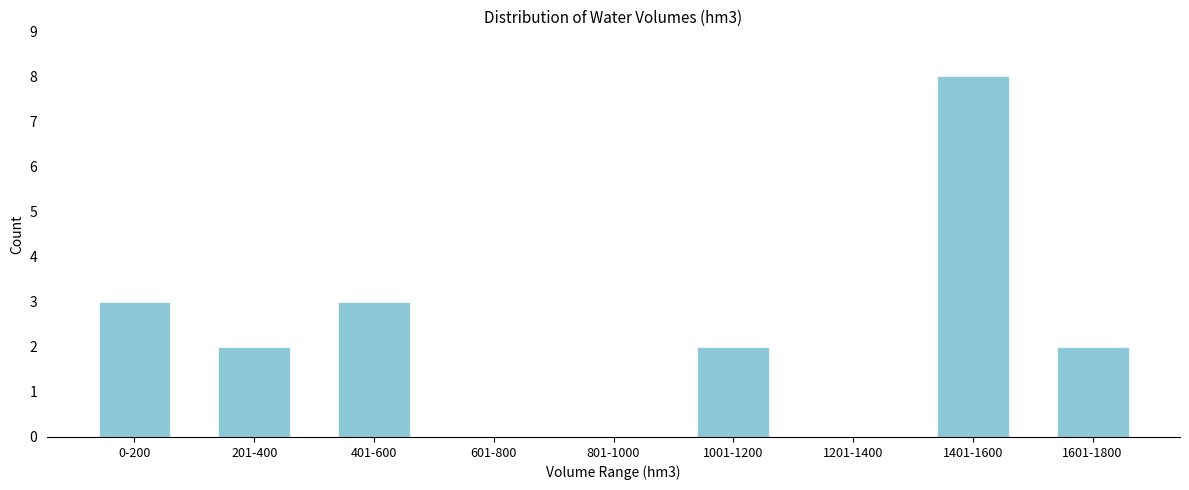

Reading left to right, extract all data points from this chart.

0-200=3	201-400=2	401-600=3	601-800=0	801-1000=0	1001-1200=2	1201-1400=0	1401-1600=8	1601-1800=2